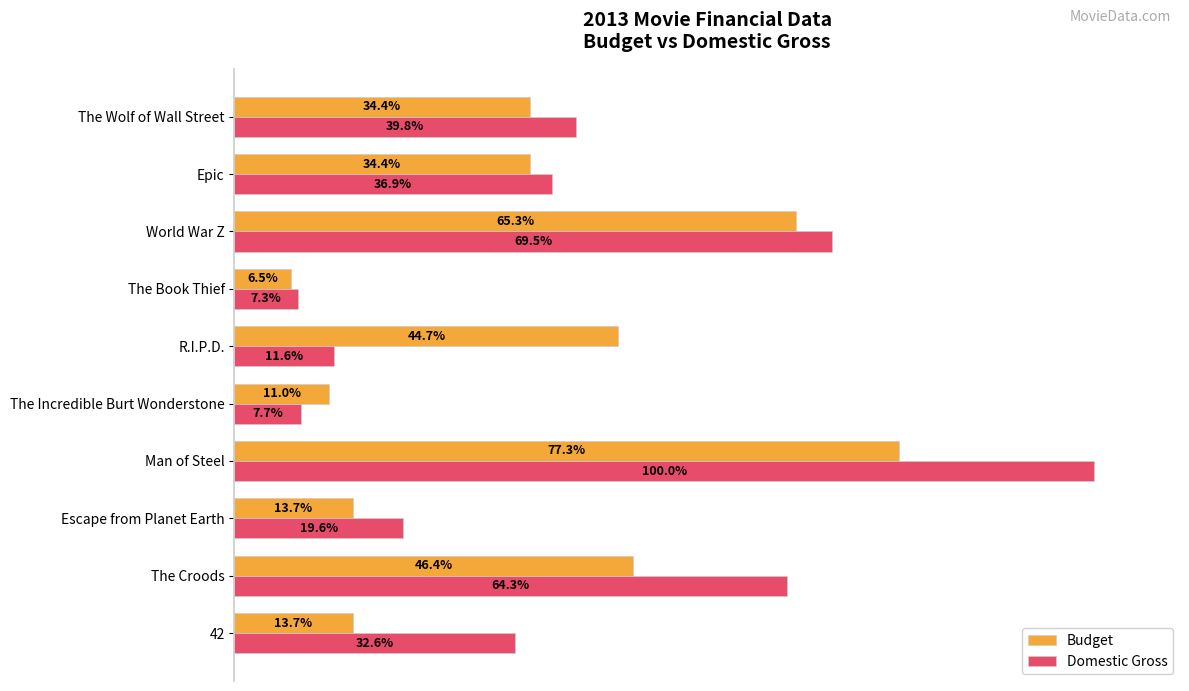

At which category is the sum across all series the highest?

Man of Steel